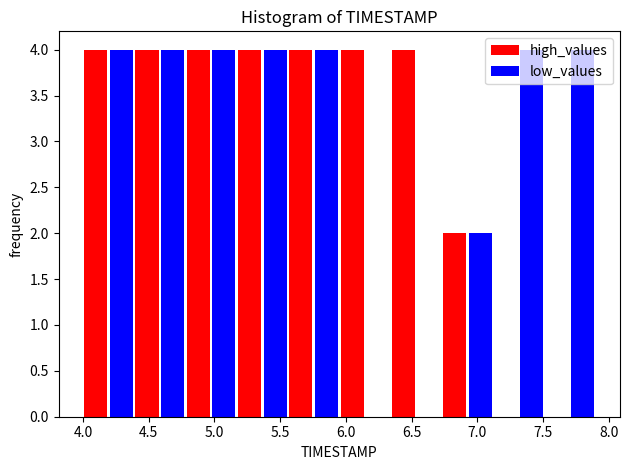

What is the height of the low_values bar covering 5.56 to 5.95 on the x-axis? Neither the bar edges nor the heights are printed on the chart, so give them approximately, as read against the axes.

4